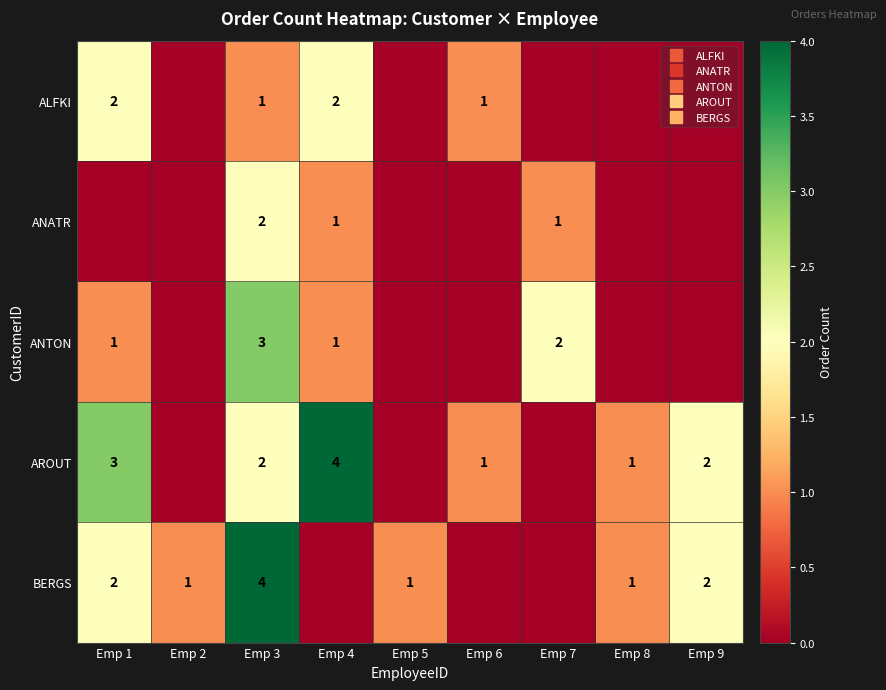

Which has a higher value, Emp 9 or Emp 8?

Emp 9